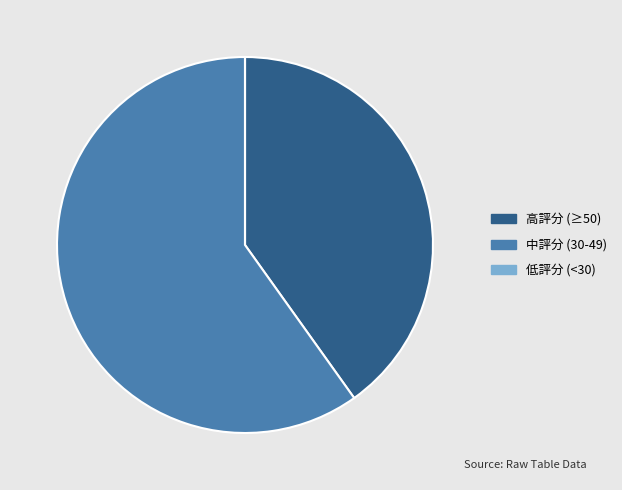

Is there any slice that represents more than half of the pie?

Yes